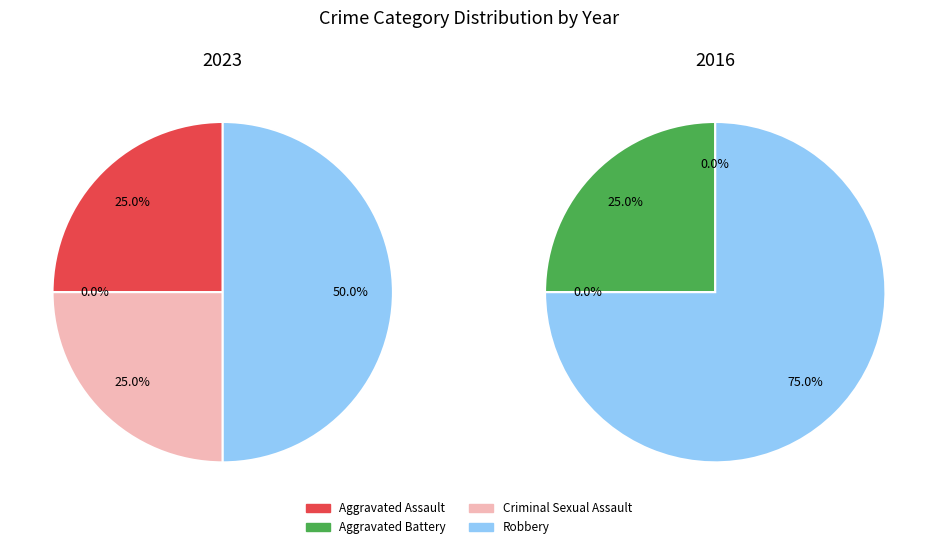

True or false: Robbery accounts for 56% of the total.

False